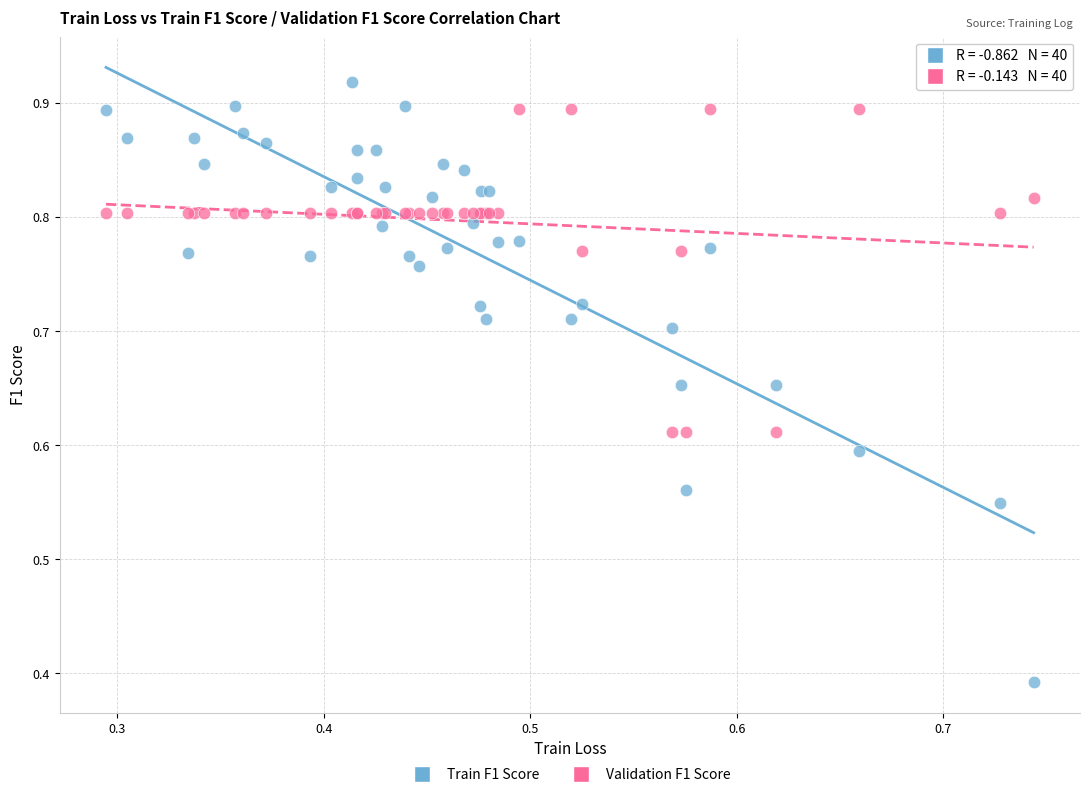

Which series contains the highest Y value?

Train F1 Score